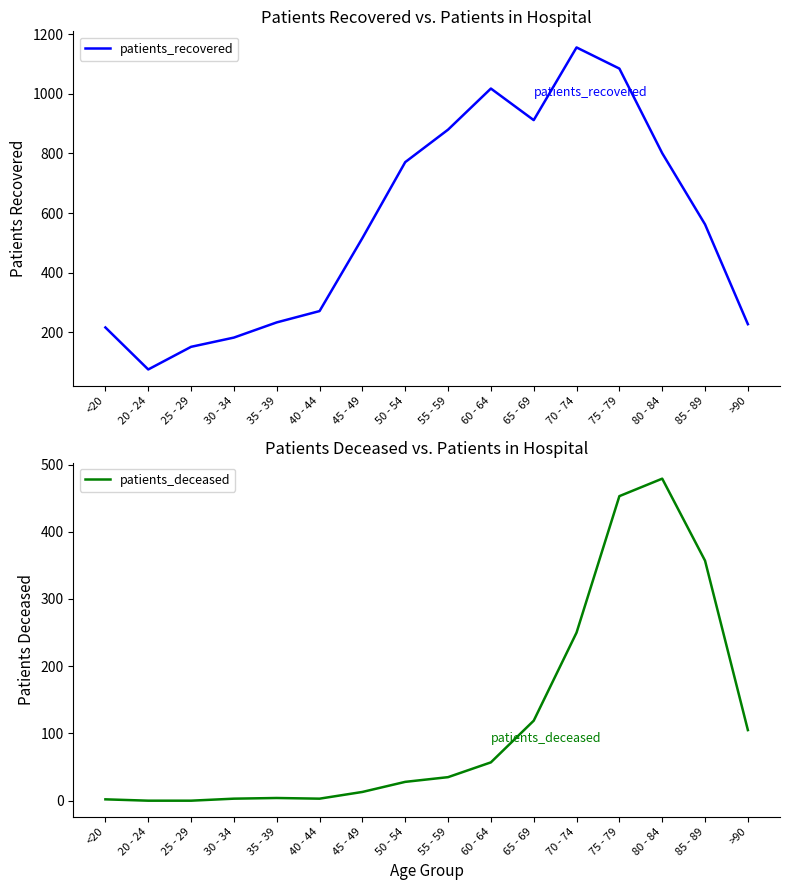

At how many categories does at least one series exceed 811?

5